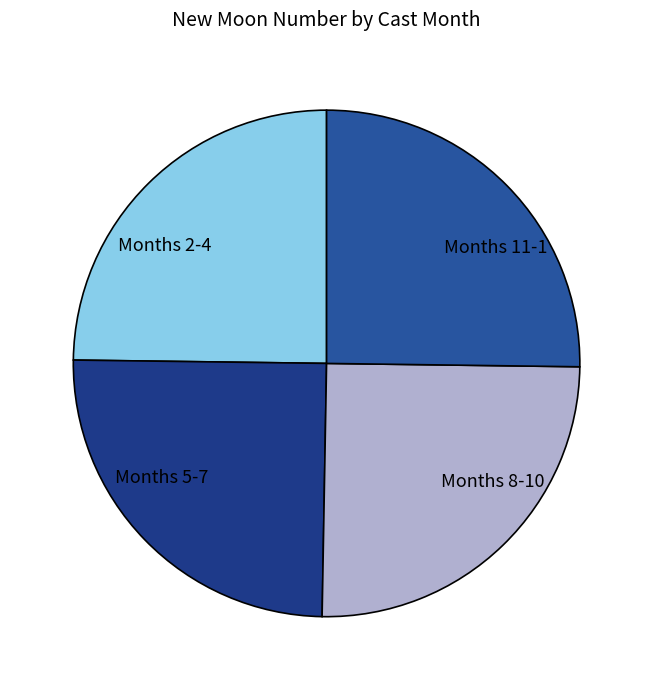

What is the ratio of the value at Months 8-10 to the value at Months 2-4?

1.0